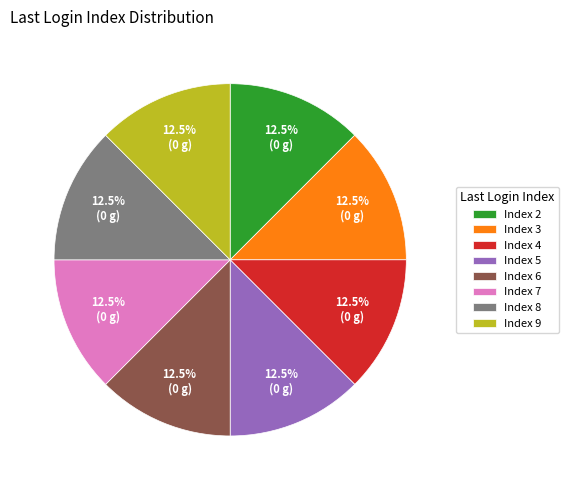

Approximately how many times larger is the value at Index 5 compared to Index 2?

1.0